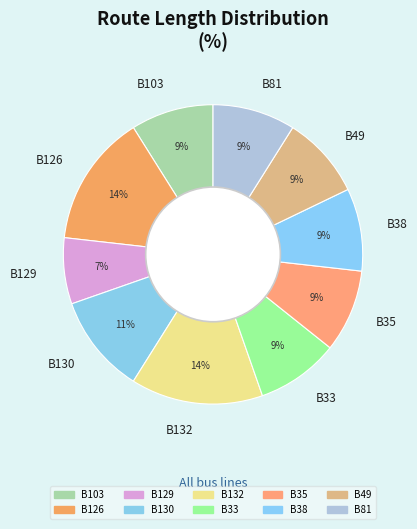

To the nearest percent, what portion does B126 represent?

14%